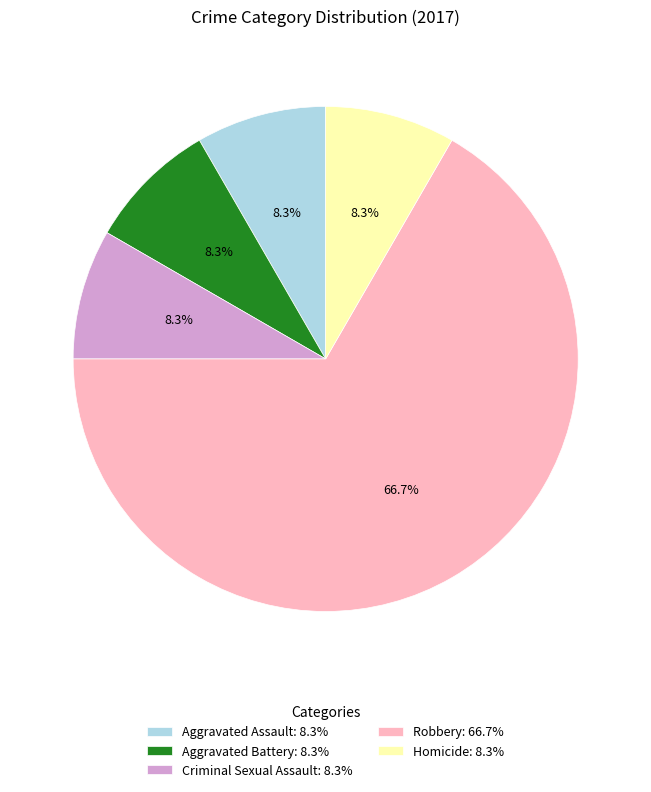

What percentage is the Homicide slice, to the nearest percent?

8%